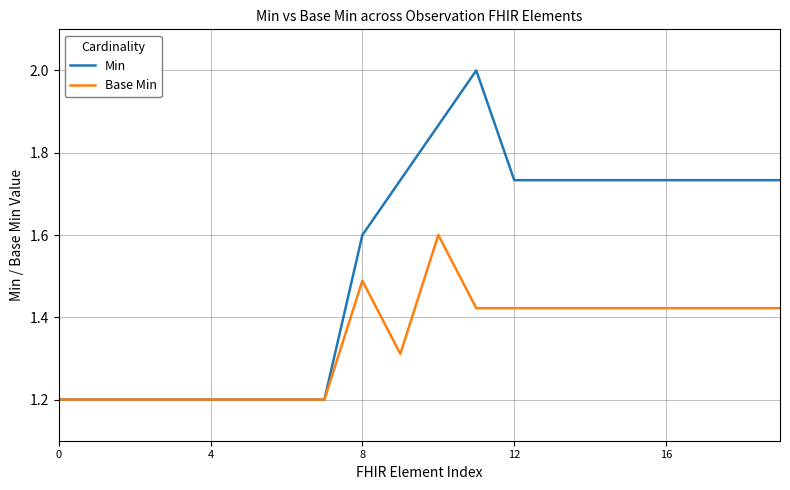

Which series has the widest spread of values?

Min